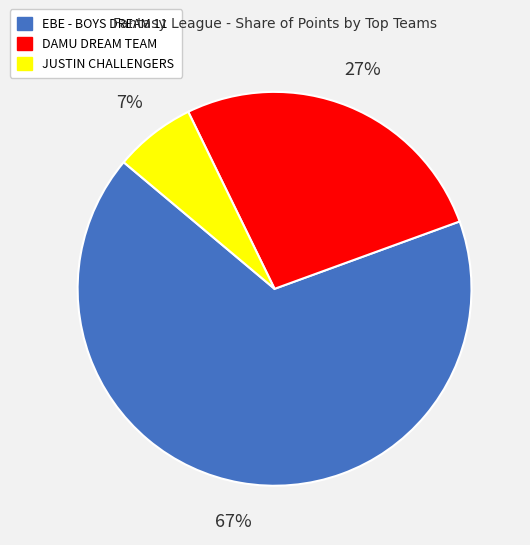

To the nearest percent, what is the difference between the DAMU DREAM TEAM and EBE - BOYS DREAM 11 slice percentages?

40%